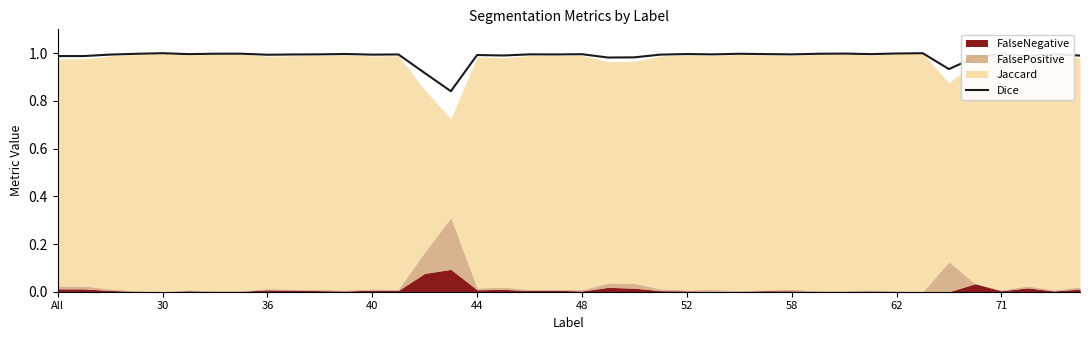

Which label corresponds to the largest value in the chart?

30